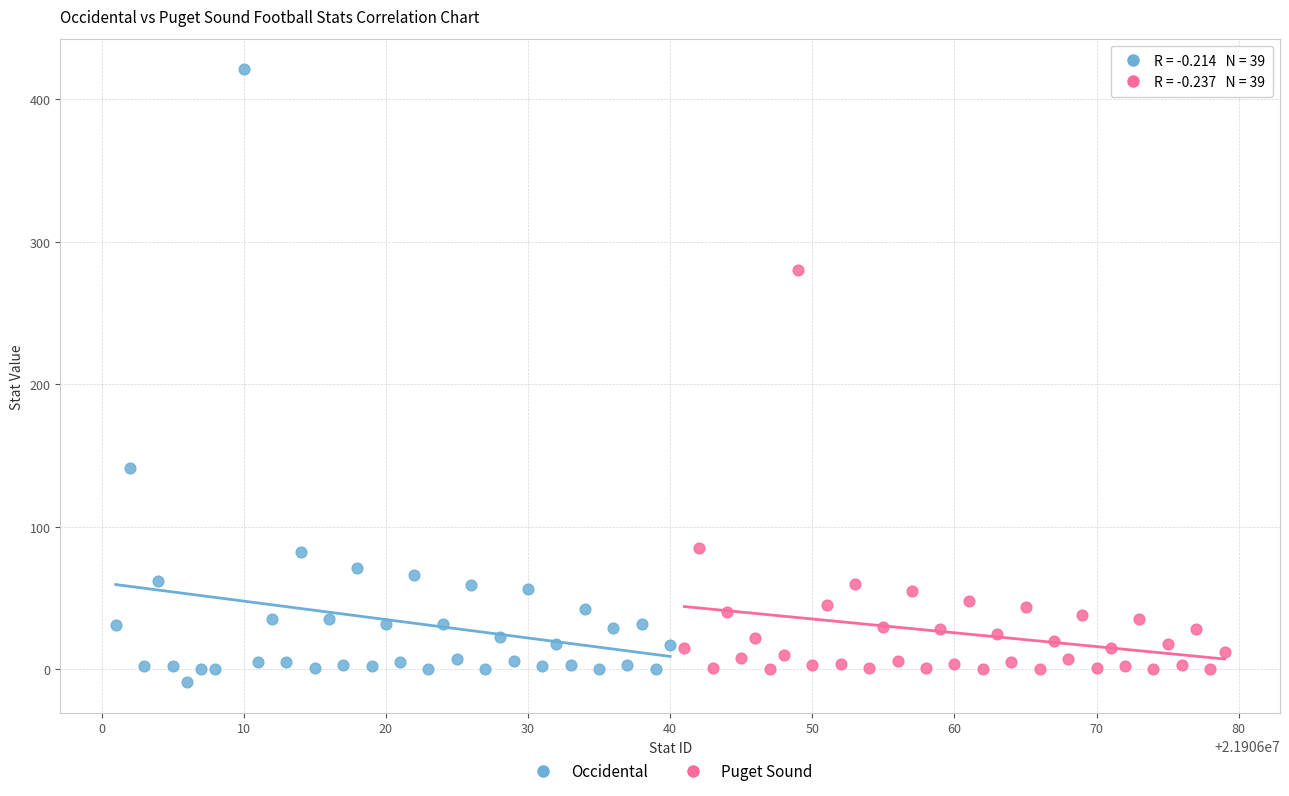

Which series has the largest Y range (max minus min)?

Occidental